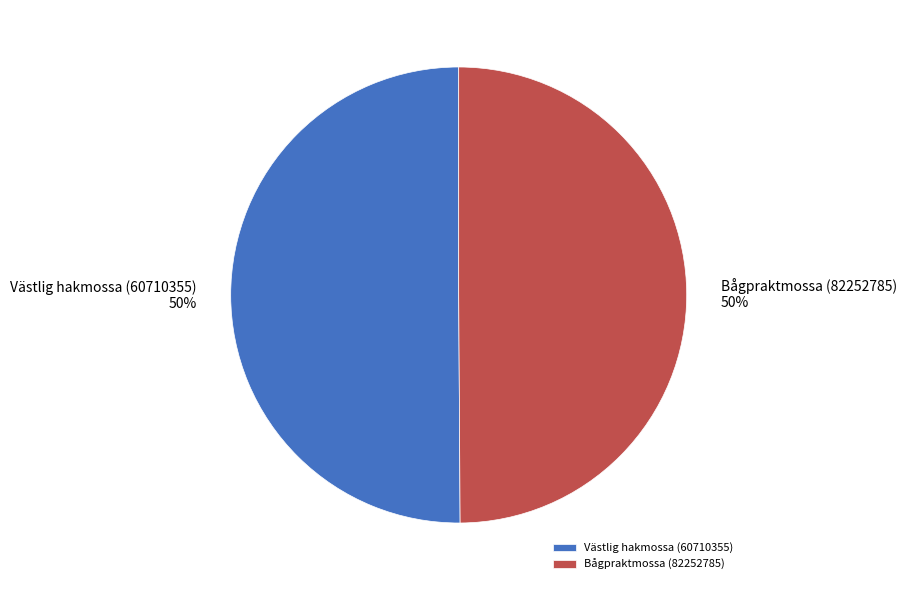

To the nearest percent, what percentage of the pie is Bågpraktmossa (82252785)?

50%